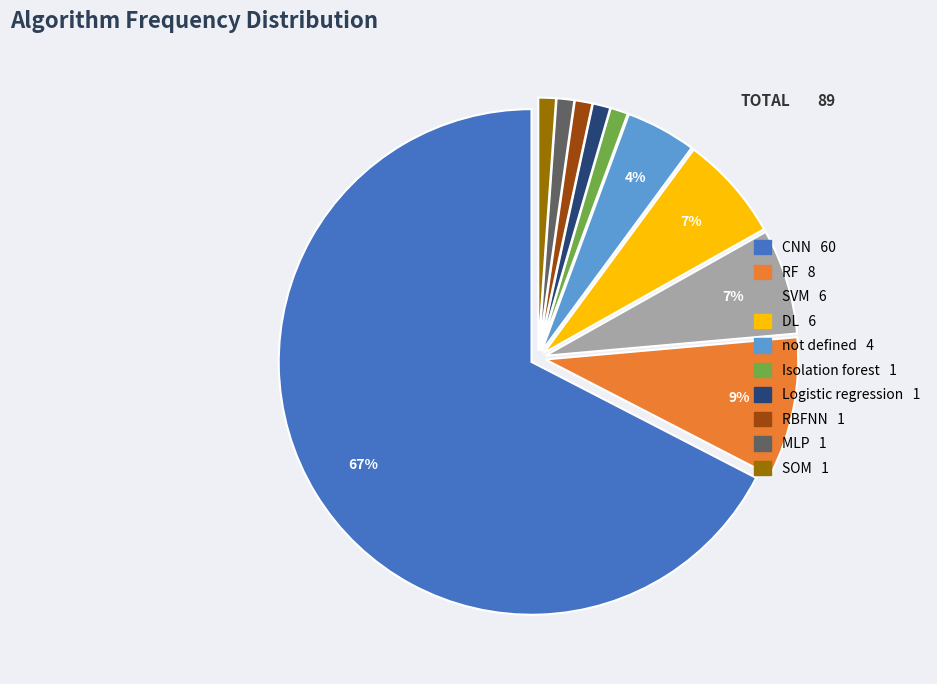

To the nearest percent, what percentage of the pie is Logistic regression?

1%